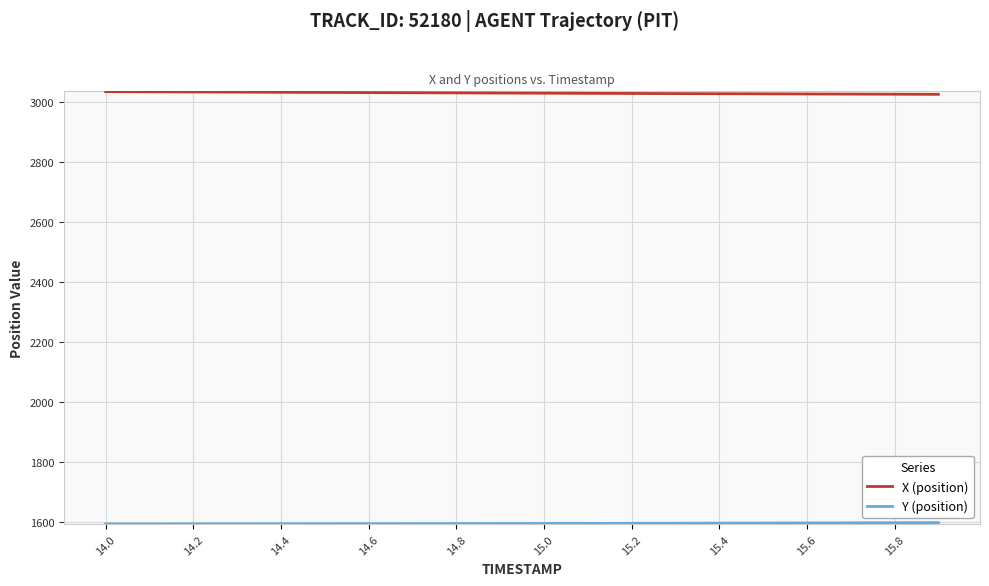

What is the lowest value of the X (position) series?

3025.6